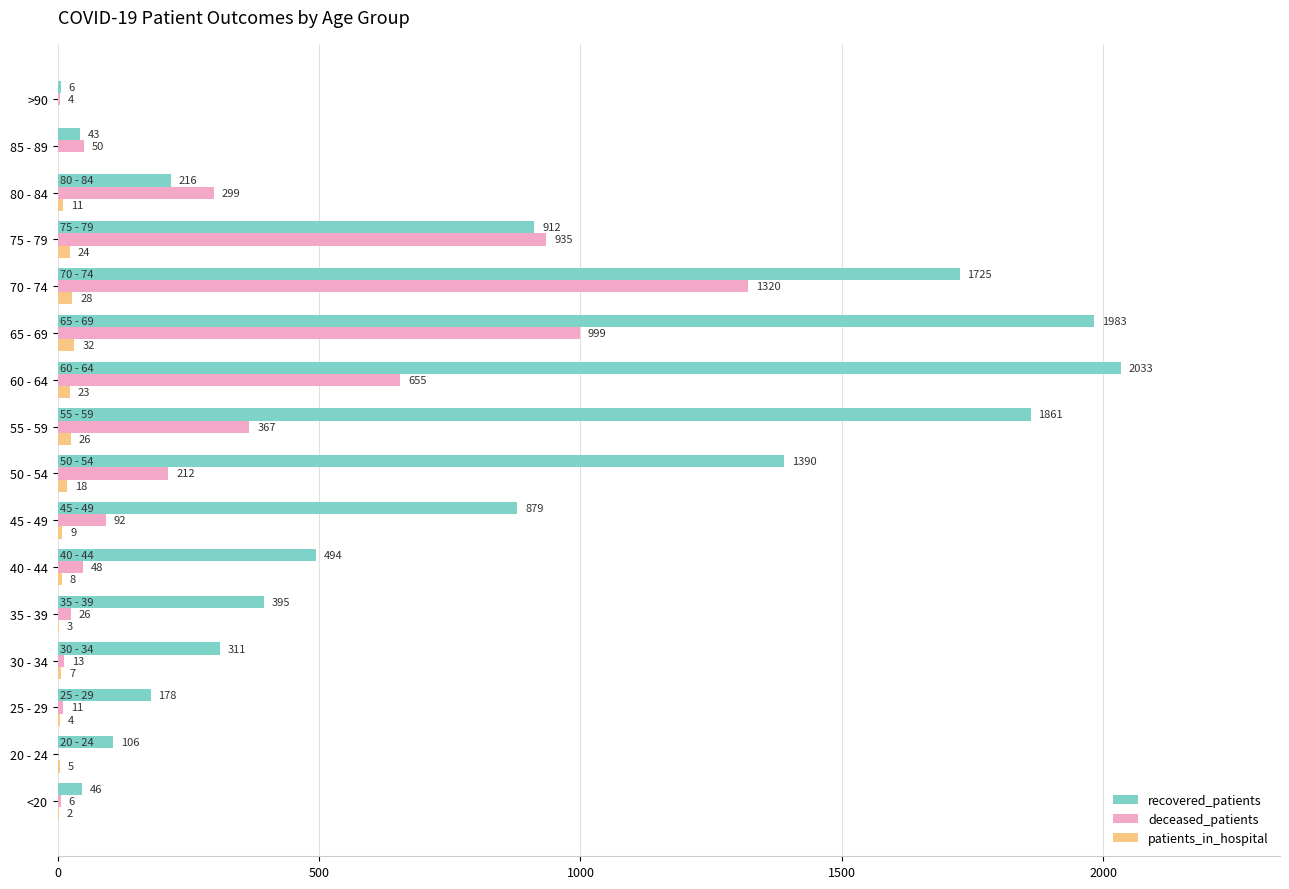

Which series has the widest spread of values?

recovered_patients